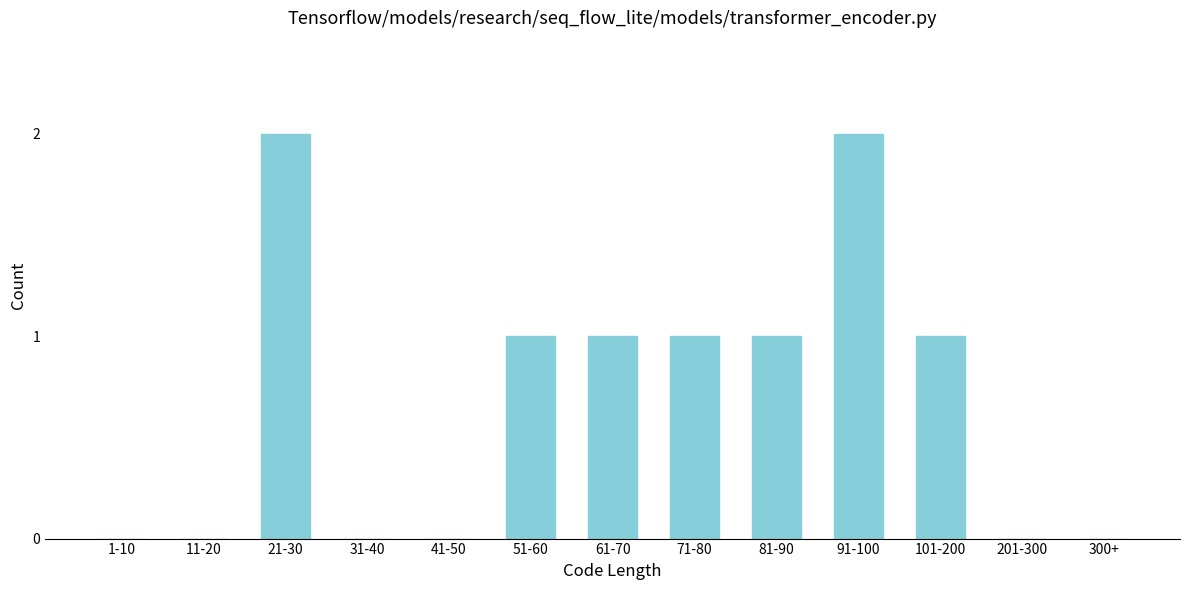

Reading left to right, extract all data points from this chart.

1-10=0	11-20=0	21-30=2	31-40=0	41-50=0	51-60=1	61-70=1	71-80=1	81-90=1	91-100=2	101-200=1	201-300=0	300+=0